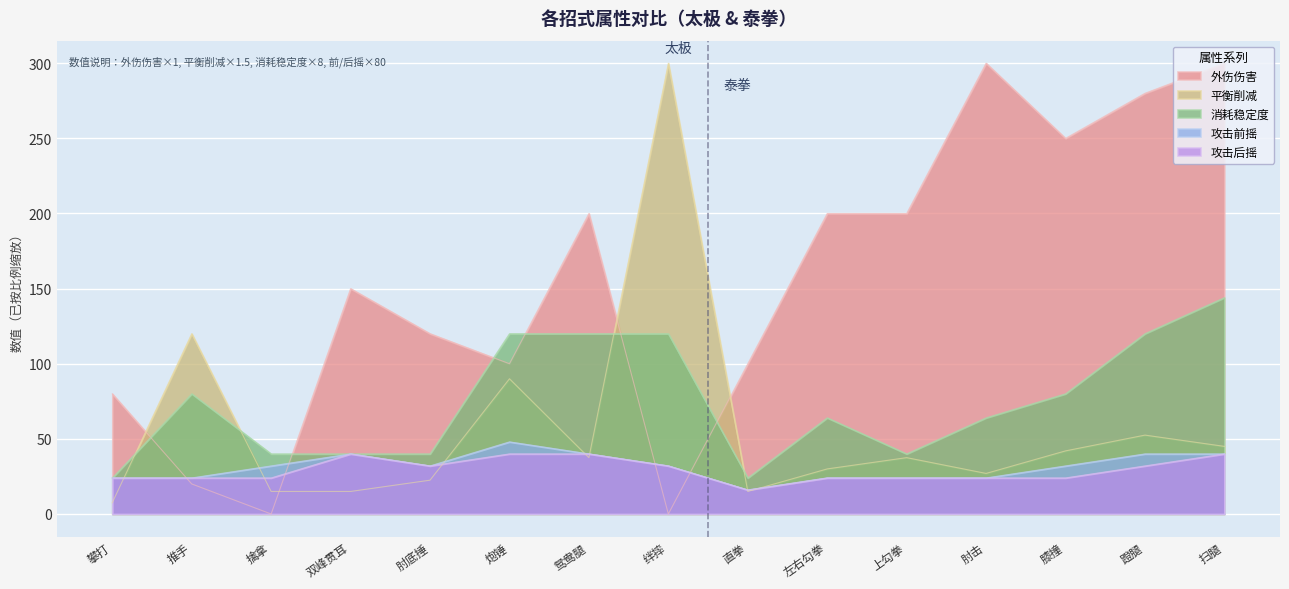

What is the label of the 13th point from the left?

膝撞